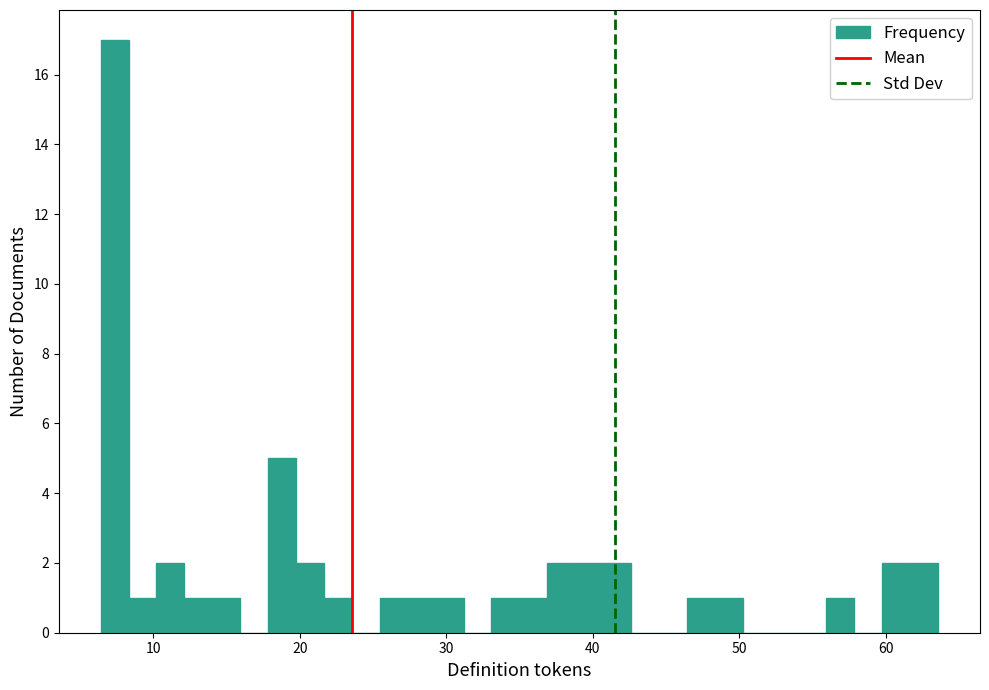

Read against the x-axis, roughly where is the centre of the tallest bar?

7